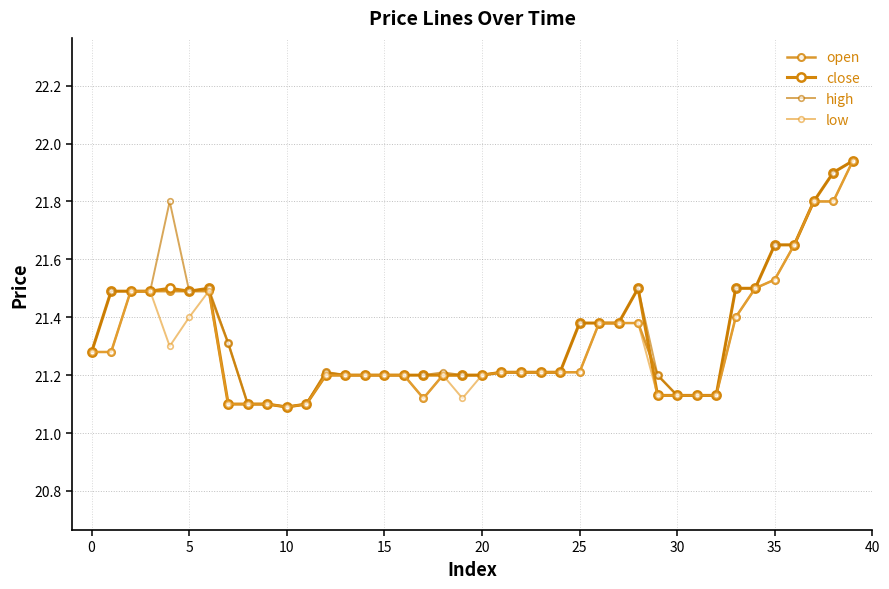

How many lines are shown in the chart?

4